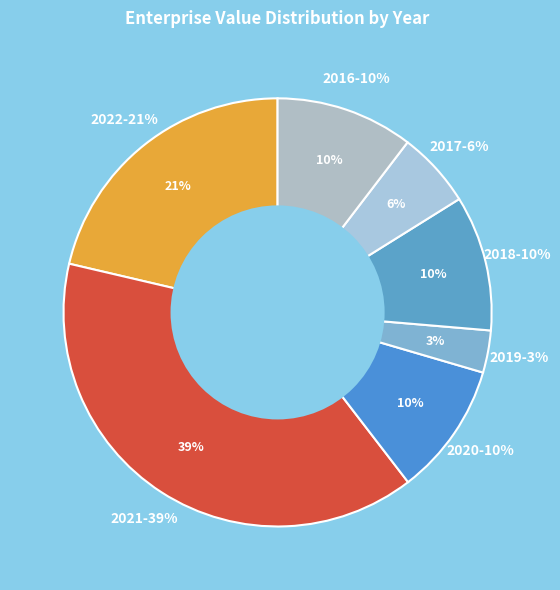

How many slices are in this pie chart?

7